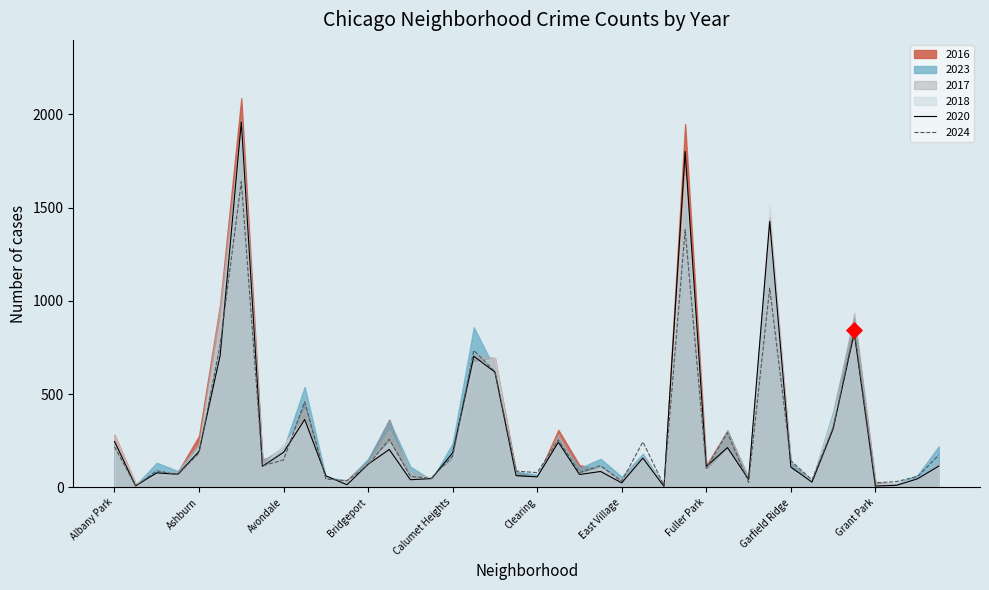

Which series reaches the maximum Y coordinate?

2016